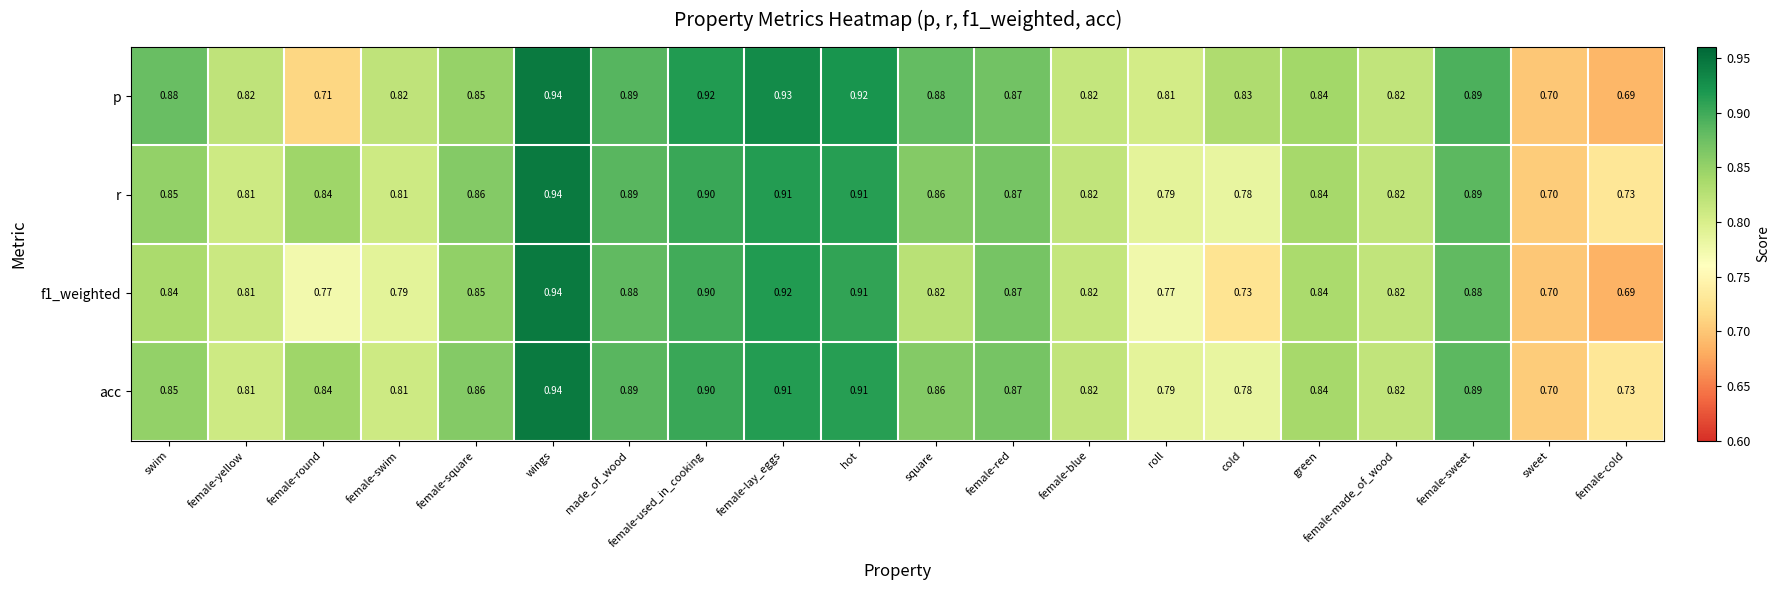

At which label is f1_weighted closest to 0?

female-cold